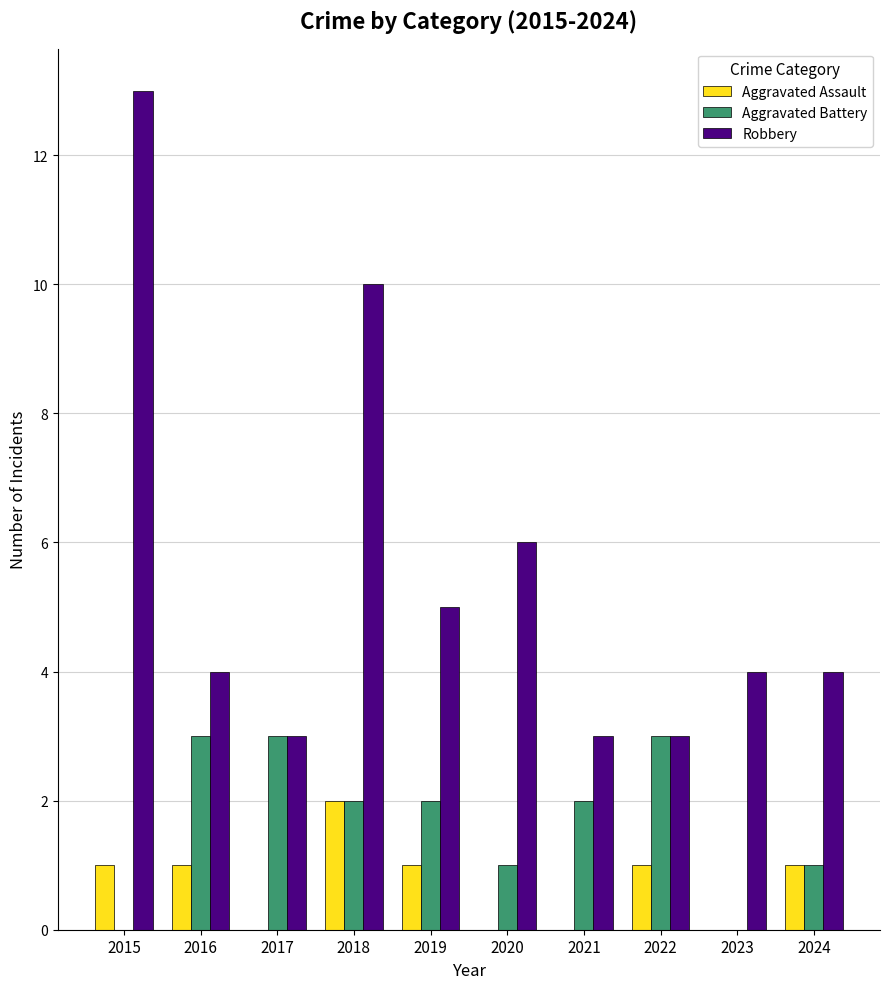

What is the sum of the Aggravated Battery values at 2017 and 2016?

6